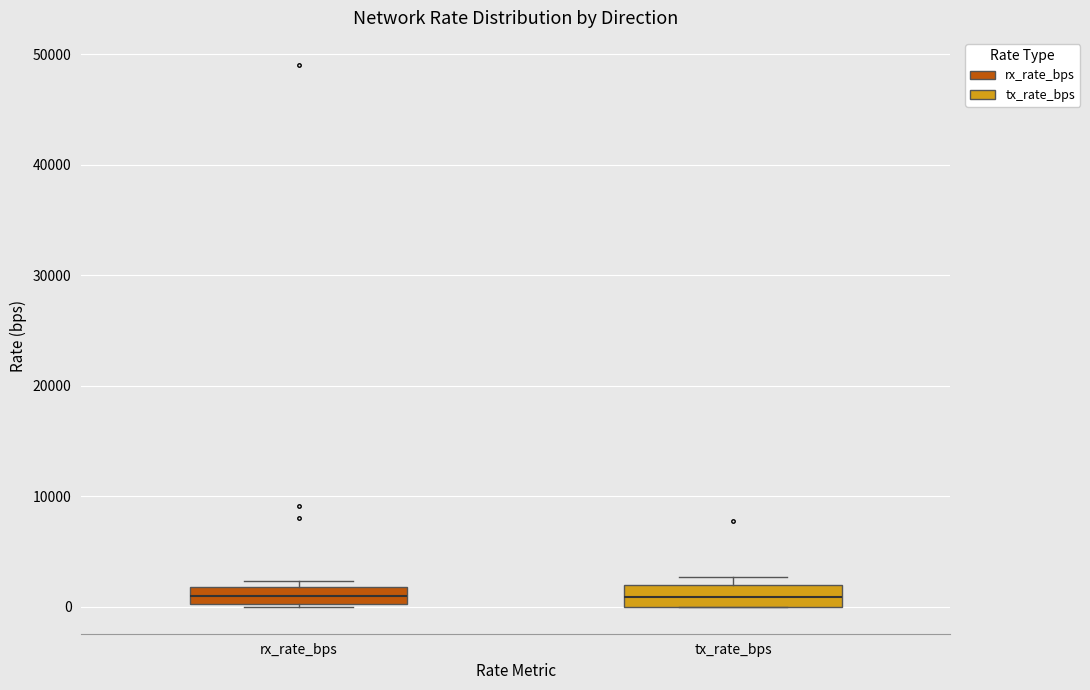

Reading left to right, transcribe this box plot: for each box, give where its median line is, the range the box spans, and where its two whiskers end, as read against the y-axis. The values are not printed on the chart, so give them approximately, as read against the axis.

rx_rate_bps: median 1000, box 0 to 2000, whiskers 0 to 2000 (just above the box's upper edge)
tx_rate_bps: median 1000, box 0 to 2000, whiskers 0 to 3000